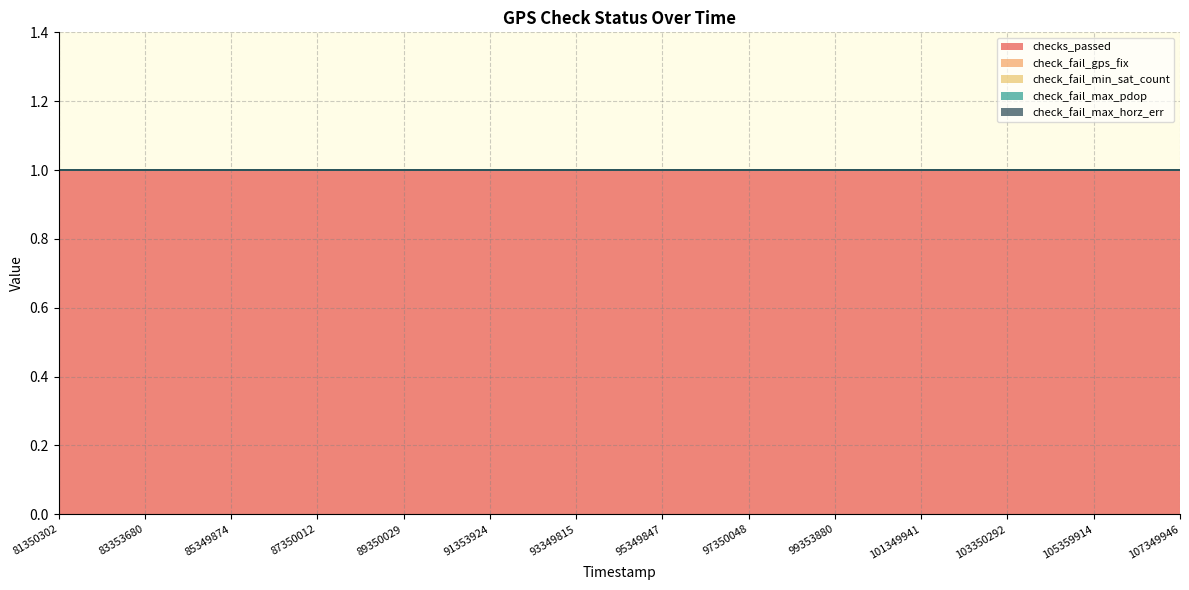

Does the chart display data point markers on the line(s)?

No